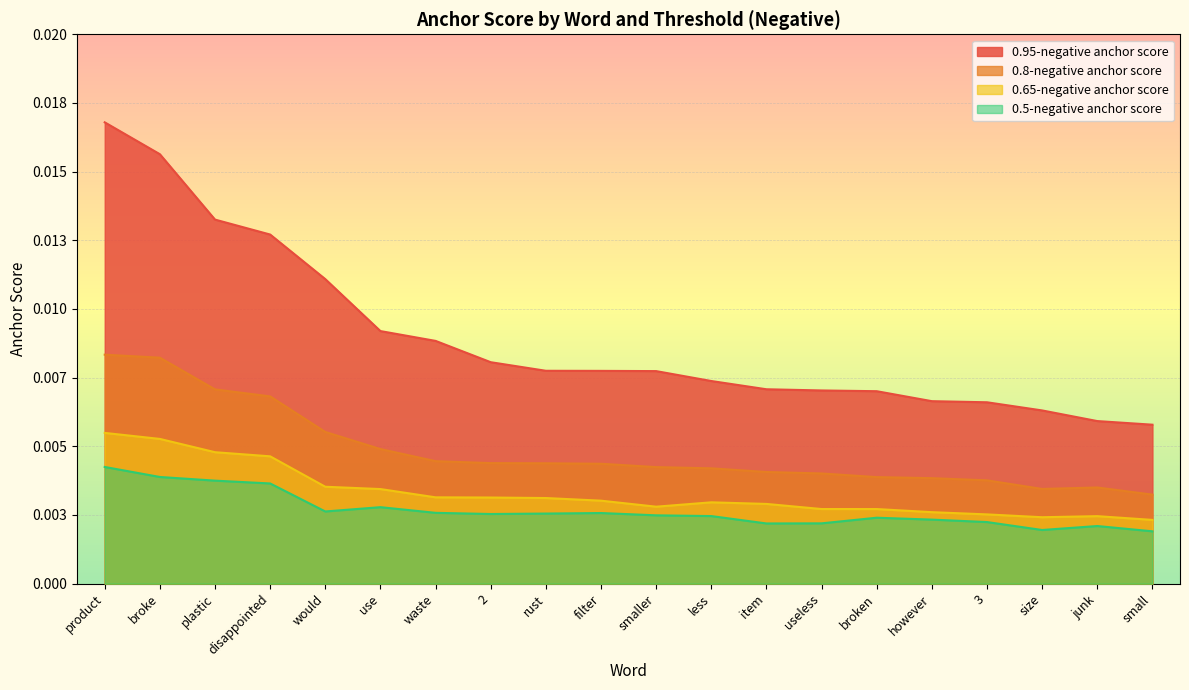

True or false: 0.95-negative anchor score has more than 0 points higher than both neighbors.

False